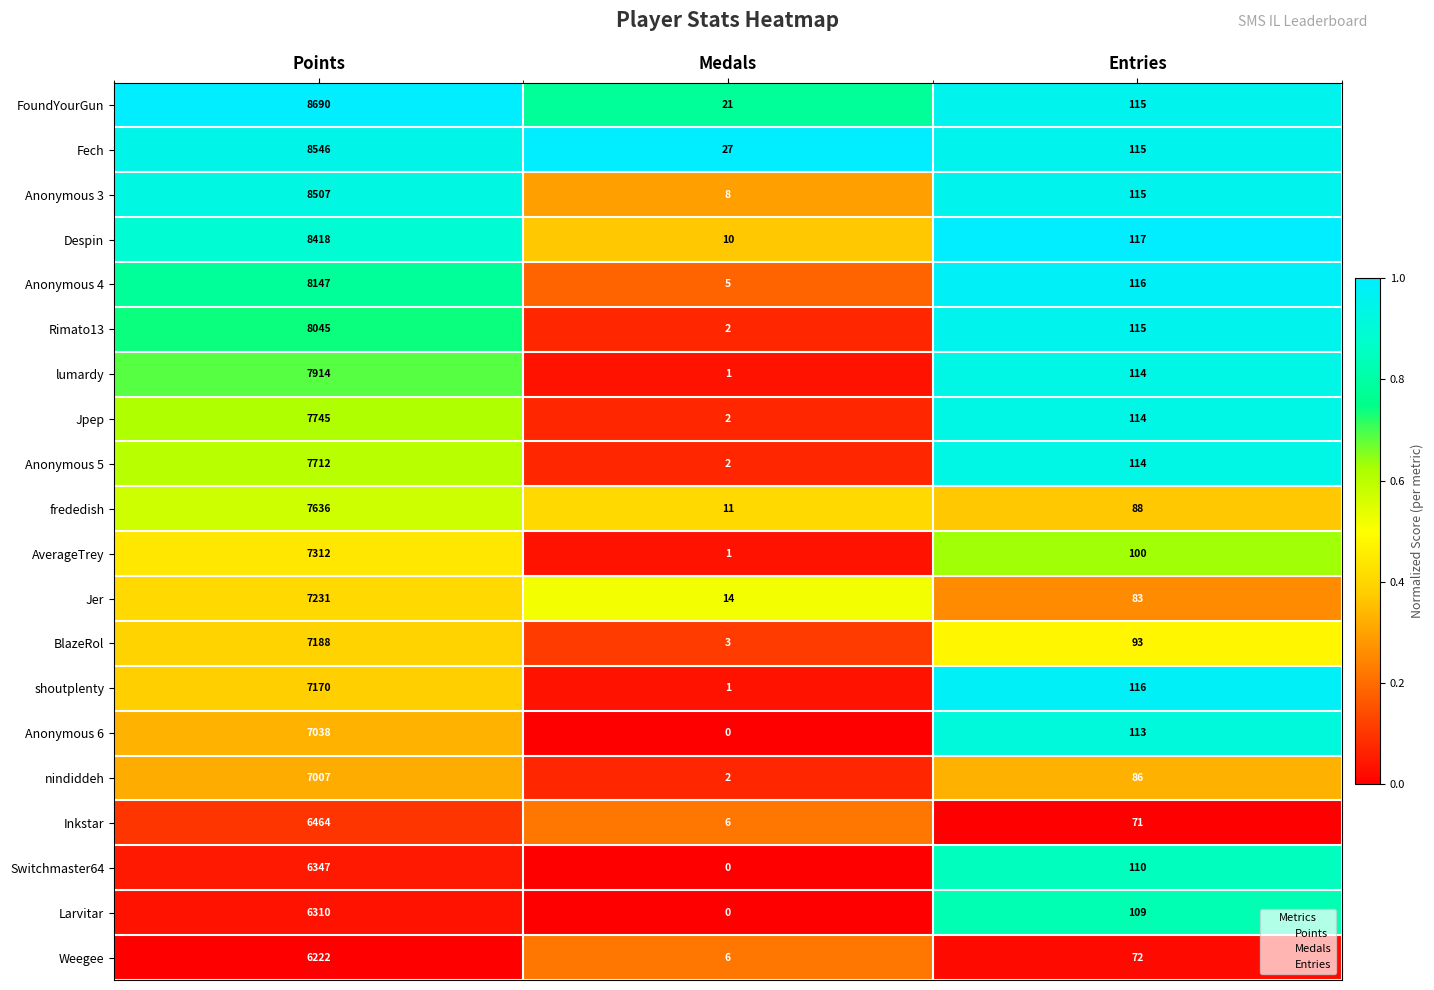

What is the sum of the nindiddeh values at Entries and Points?

7093